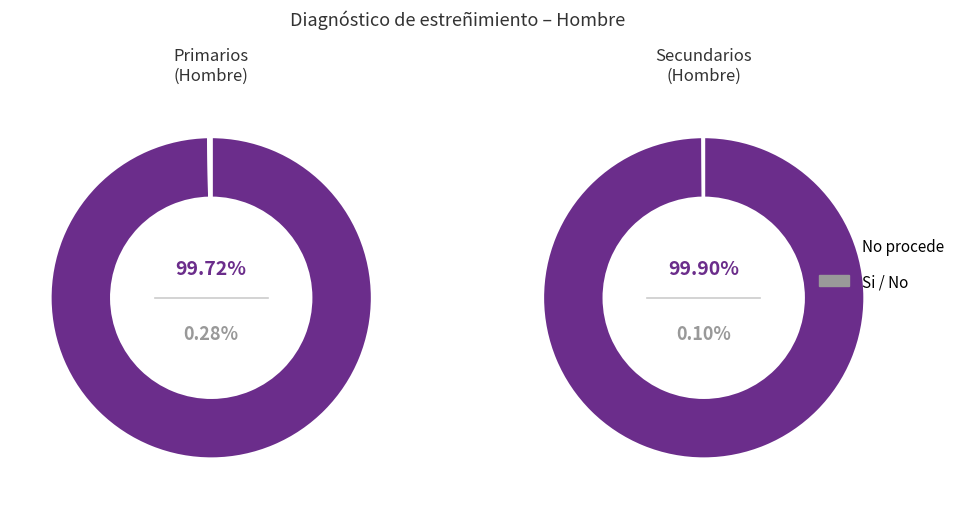

Rank the series by their average value, from highest to lowest.

No procede, Si/No